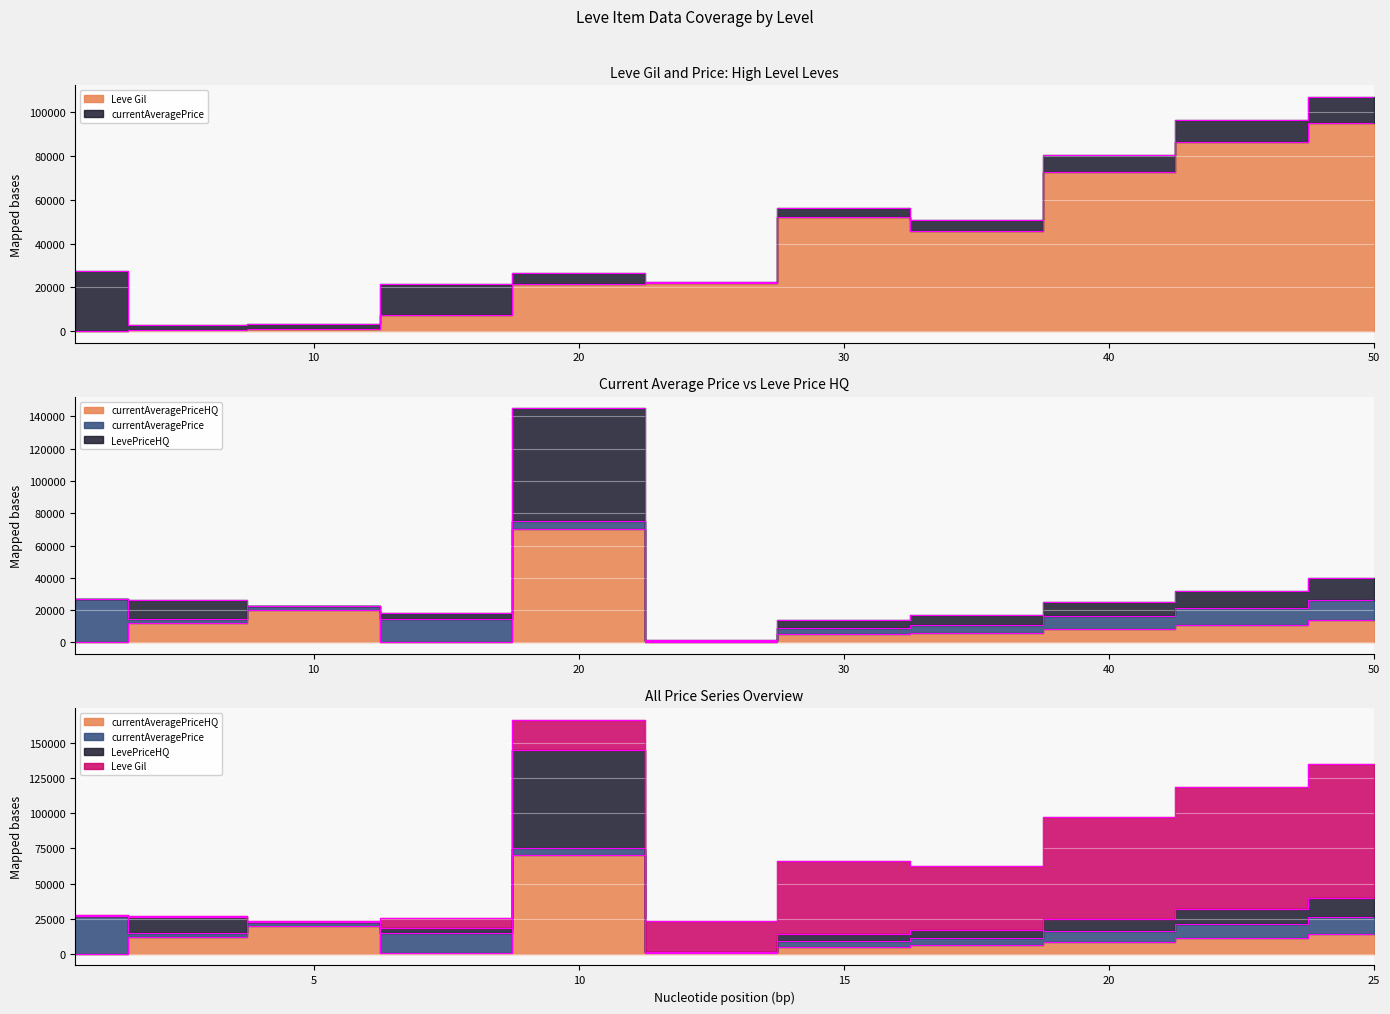

Which series has the largest total across all categories?

Leve Gil